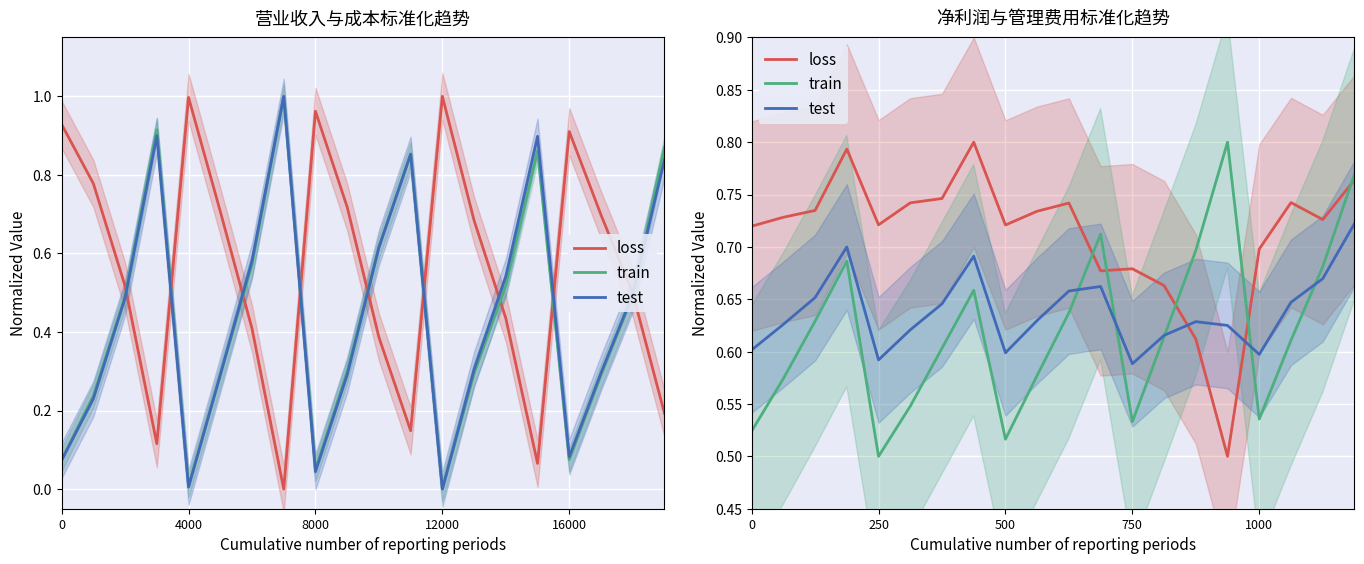

The value of train at 19 is 0.2. True or false?

False